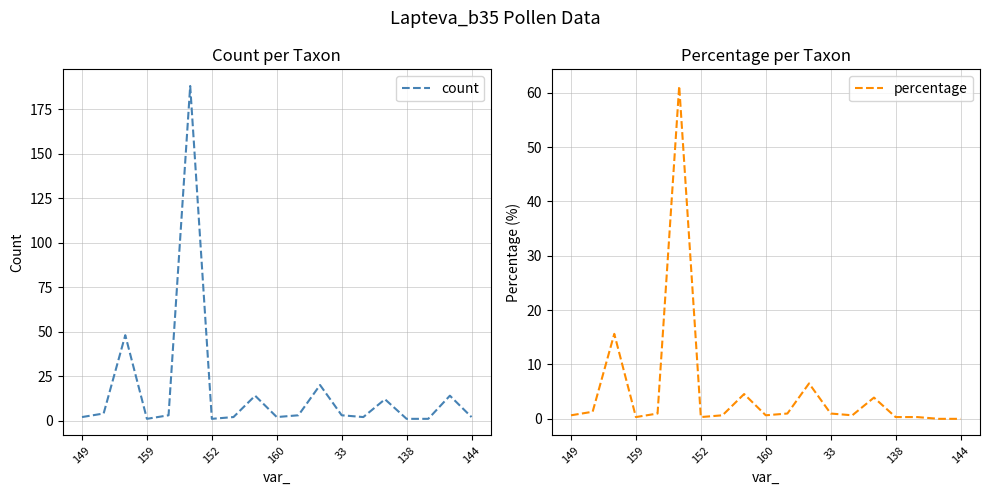

True or false: percentage and count intersect in this chart.

False